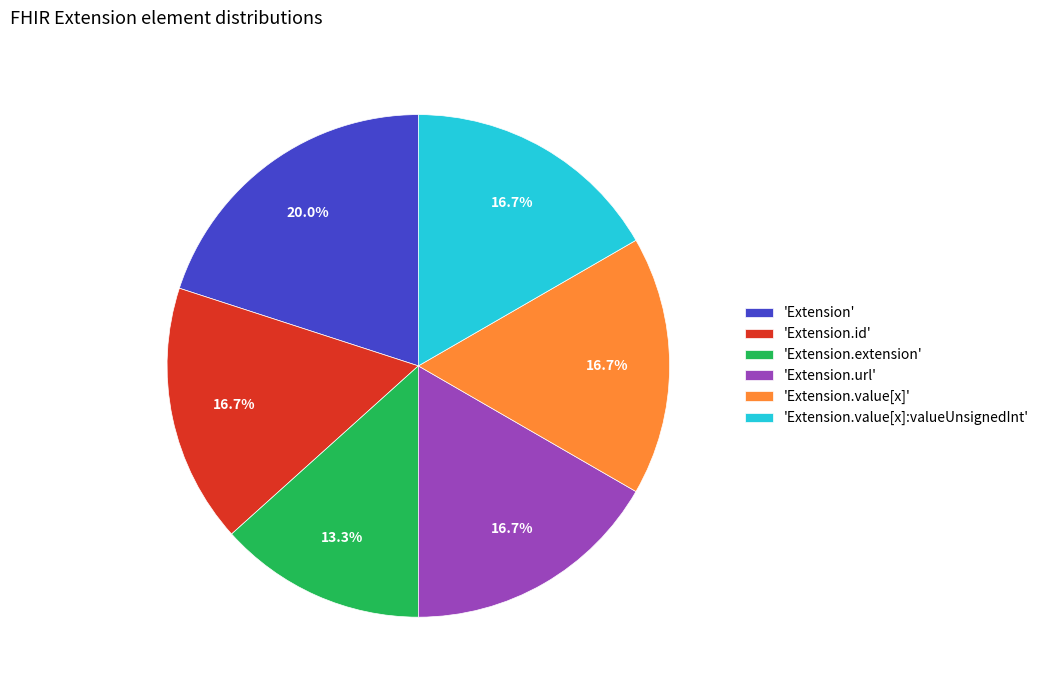

To the nearest percent, what is the average slice percentage?

17%